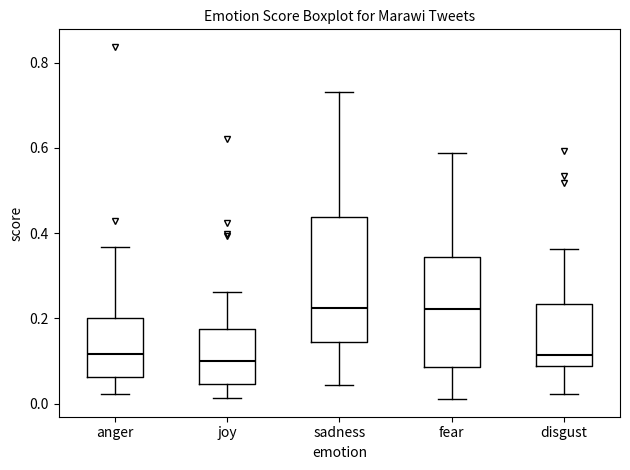

Which box is the tallest, from its lower edge to its upper edge?

sadness